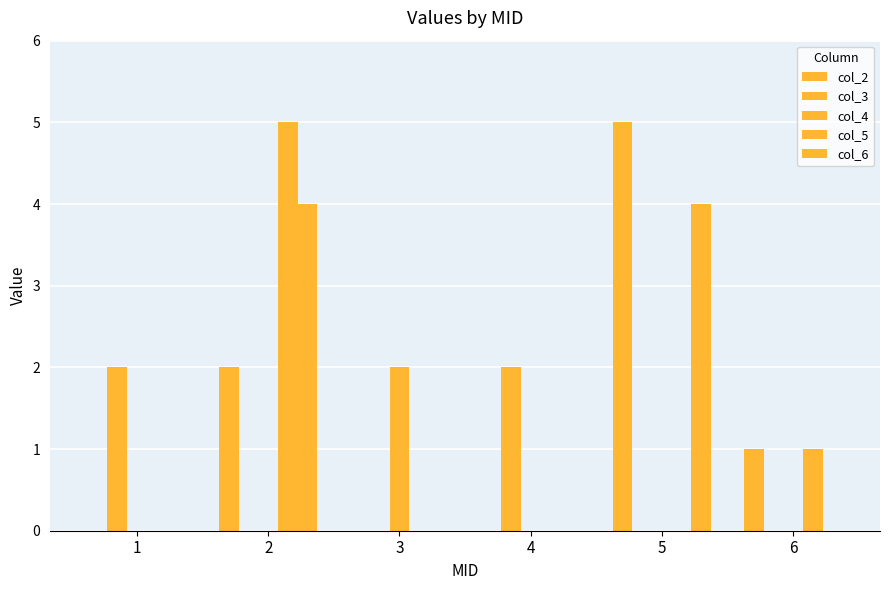

Which category has the lowest value in the col_5 series?

1